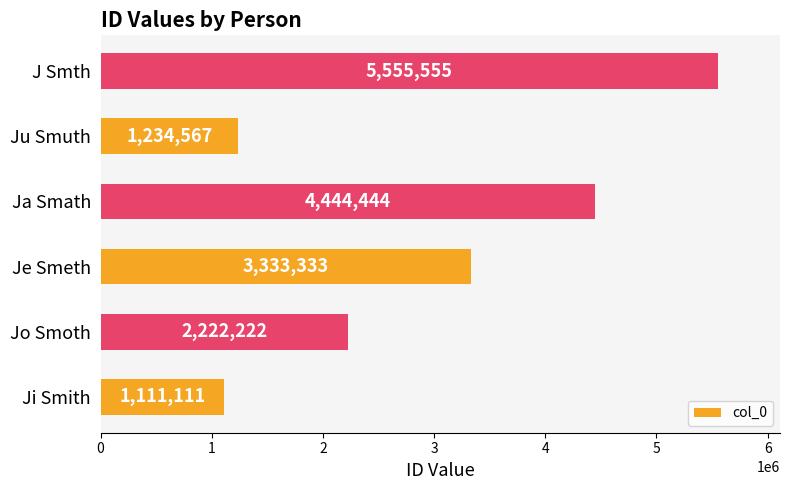

Rank the categories by value from highest to lowest.

J Smth, Ja Smath, Je Smeth, Jo Smoth, Ju Smuth, Ji Smith